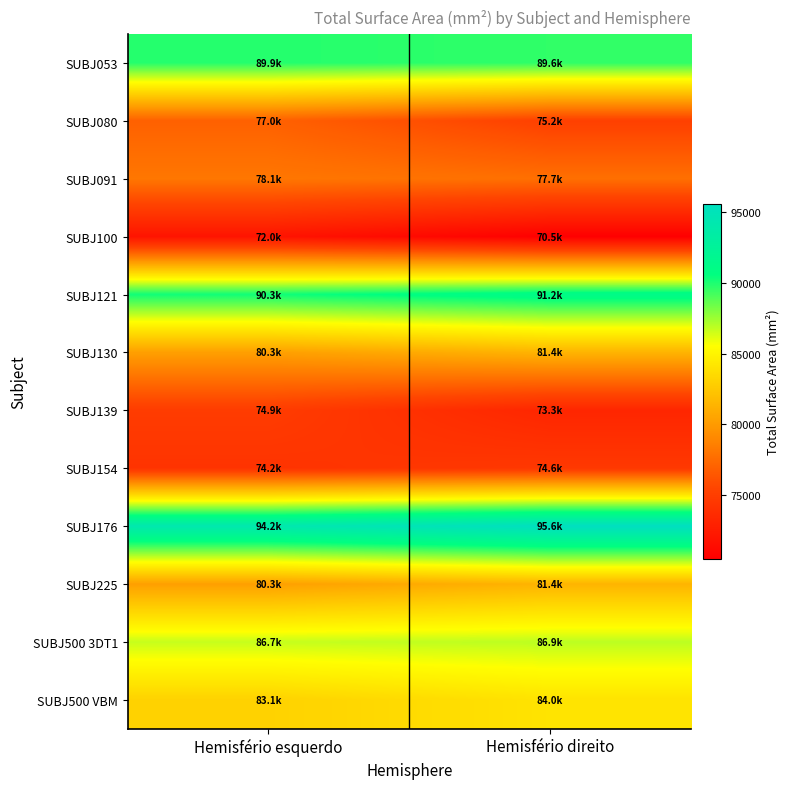

Reading right to left, transcribe all the data shown in this chart.

SUBJ053: Hemisfério direito=89613.9	Hemisfério esquerdo=89859.7
SUBJ080: Hemisfério direito=75175.6	Hemisfério esquerdo=76983.8
SUBJ091: Hemisfério direito=77727.5	Hemisfério esquerdo=78127.5
SUBJ100: Hemisfério direito=70458.4	Hemisfério esquerdo=71957.6
SUBJ121: Hemisfério direito=91218.6	Hemisfério esquerdo=90263.0
SUBJ130: Hemisfério direito=81382.1	Hemisfério esquerdo=80252.3
SUBJ139: Hemisfério direito=73255.3	Hemisfério esquerdo=74852.5
SUBJ154: Hemisfério direito=74577.9	Hemisfério esquerdo=74246.8
SUBJ176: Hemisfério direito=95609.9	Hemisfério esquerdo=94201.5
SUBJ225: Hemisfério direito=81382.1	Hemisfério esquerdo=80252.3
SUBJ500 3DT1: Hemisfério direito=86865.9	Hemisfério esquerdo=86666.0
SUBJ500 VBM: Hemisfério direito=84030.6	Hemisfério esquerdo=83059.3